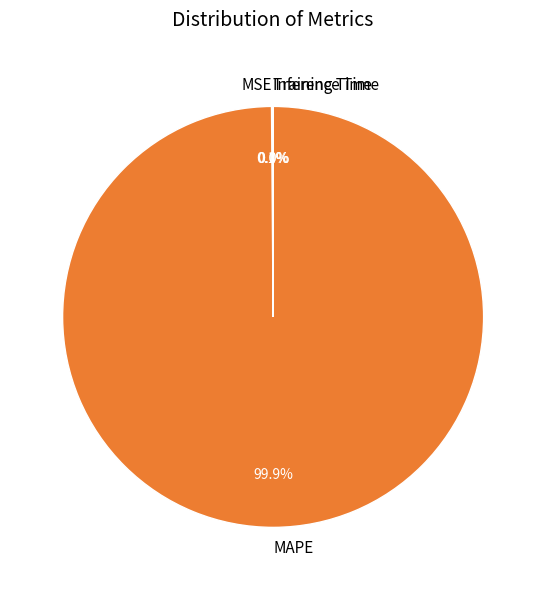

What is the largest slice in the pie chart?

MAPE